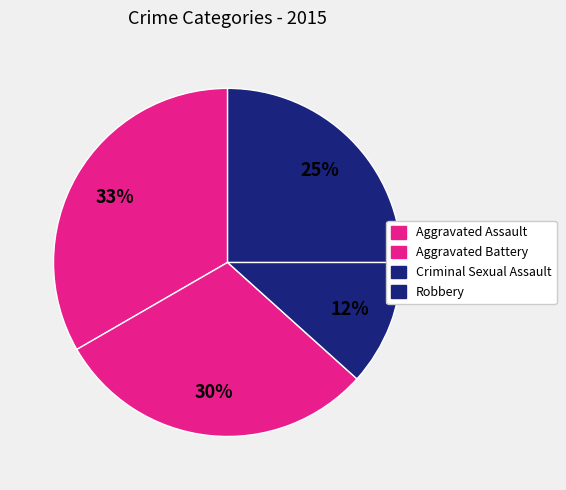

How many slices are in this pie chart?

4